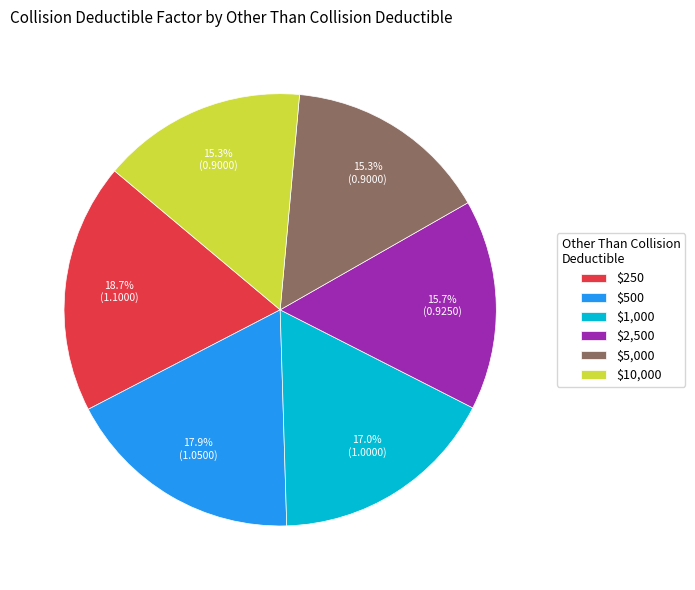

True or false: $5,000 accounts for 15% of the total.

True